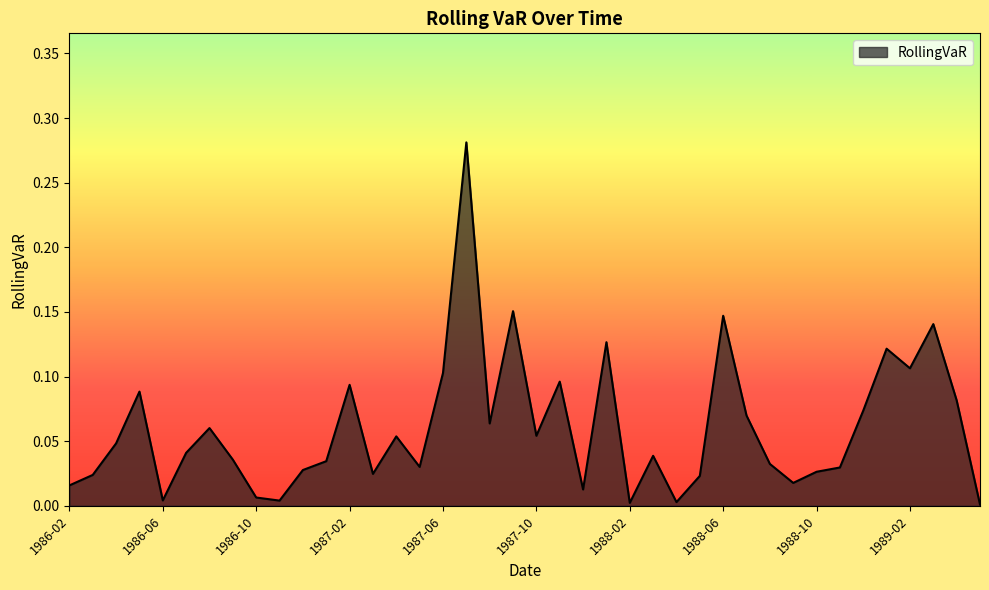

How many lines are shown in the chart?

1